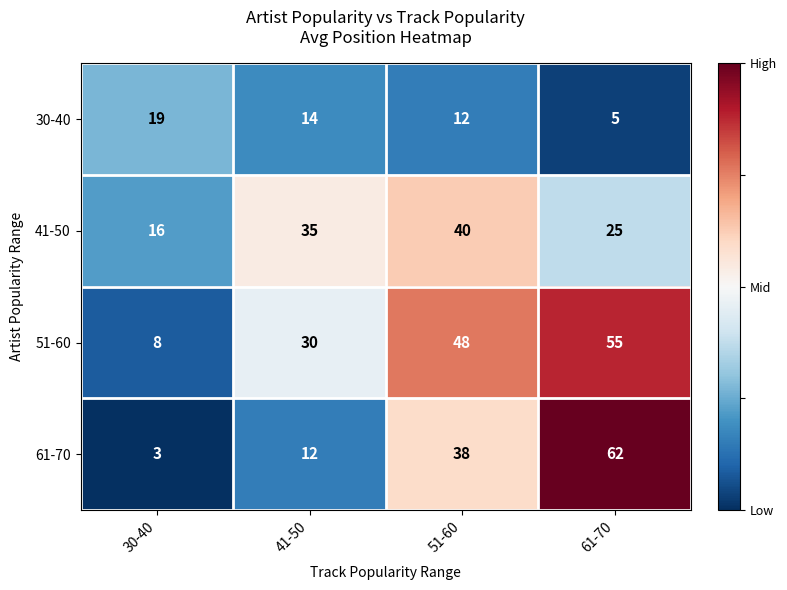

Reading left to right, extract all data points from this chart.

30-40: 19	14	12	5
41-50: 16	35	40	25
51-60: 8	30	48	55
61-70: 3	12	38	62